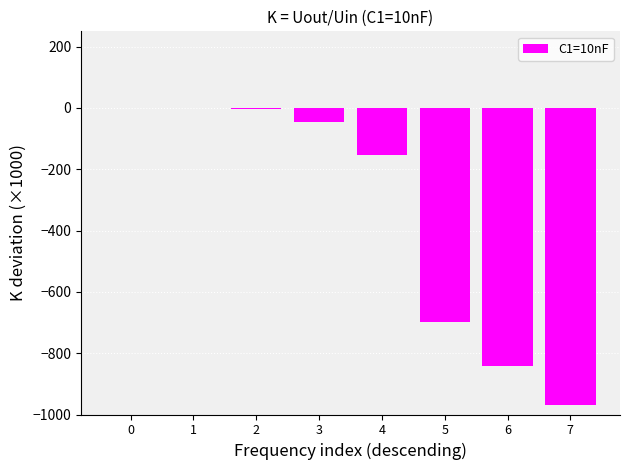

What value does the data have at 7?

-968.3